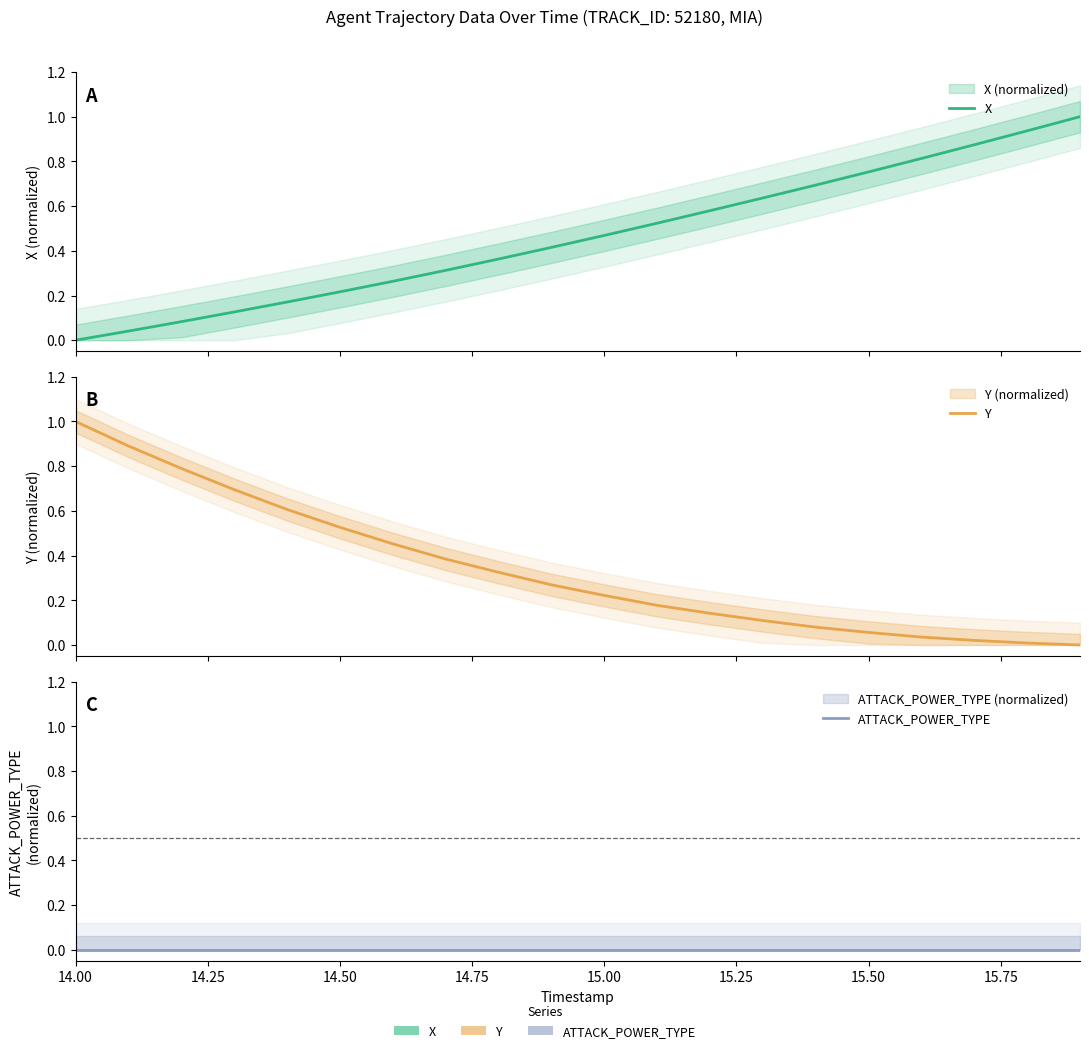

The value of Y at 17 is 0.0. True or false?

False